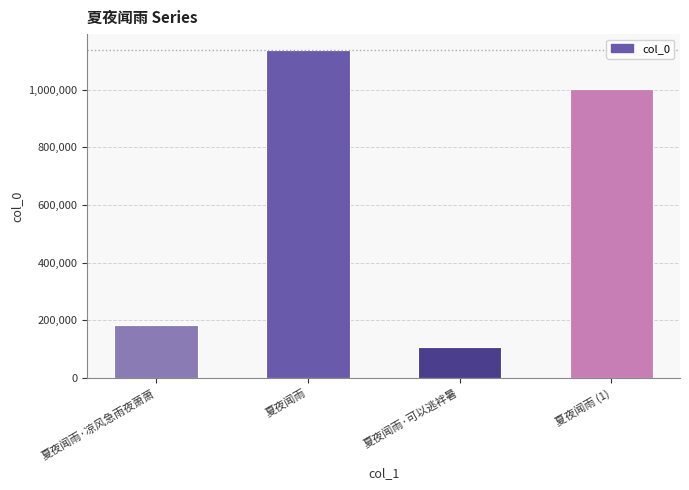

Reading left to right, extract all data points from this chart.

184832	1135401	108072	1000703